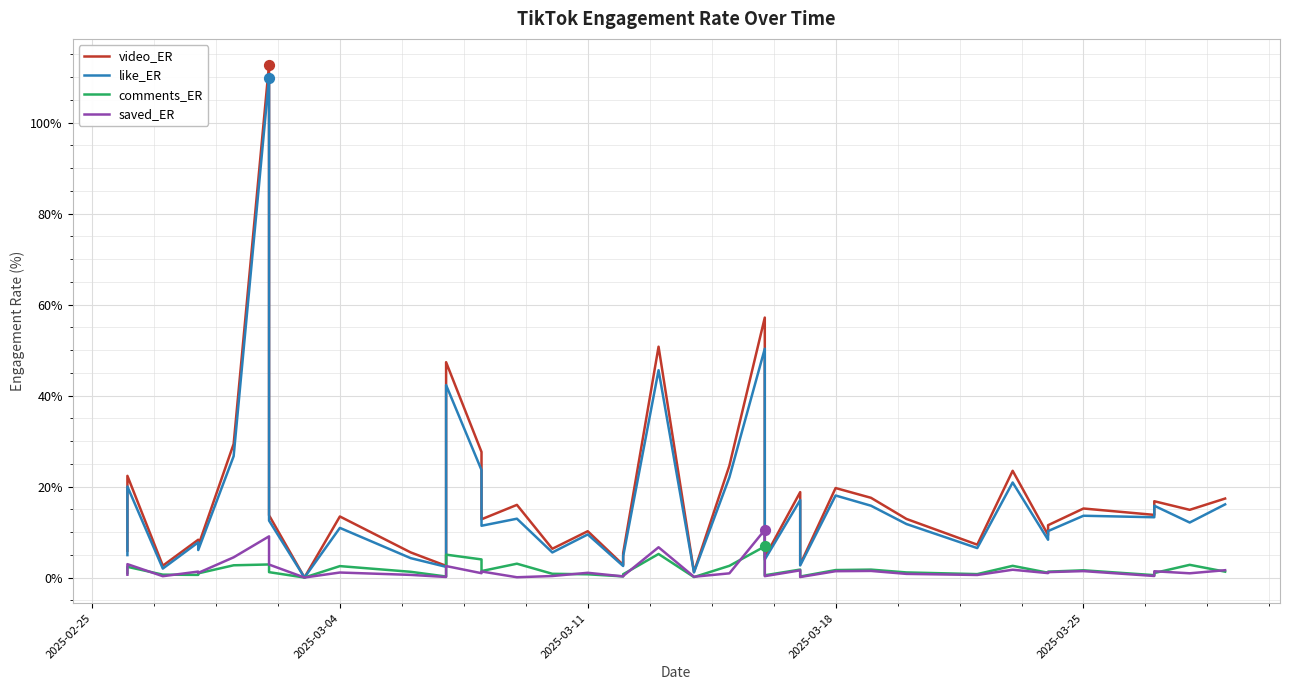

What are all the series names shown in the legend?

video_ER, like_ER, comments_ER, saved_ER